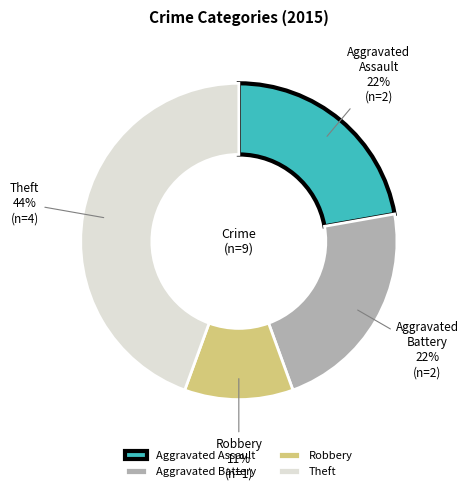

To the nearest percent, what percentage of the pie is Aggravated Battery?

22%